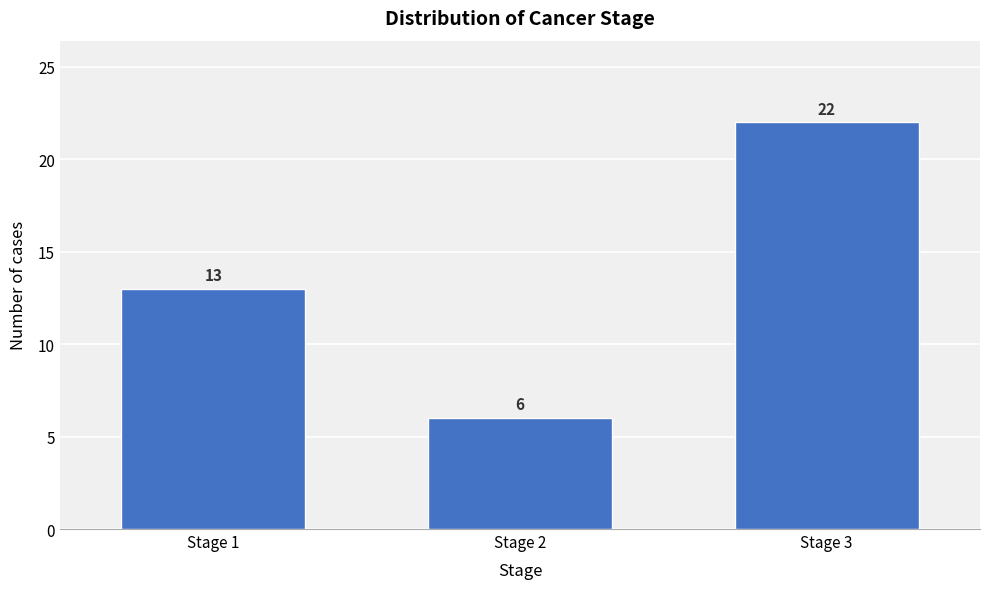

Reading left to right, transcribe all the data shown in this chart.

Stage 1=13	Stage 2=6	Stage 3=22